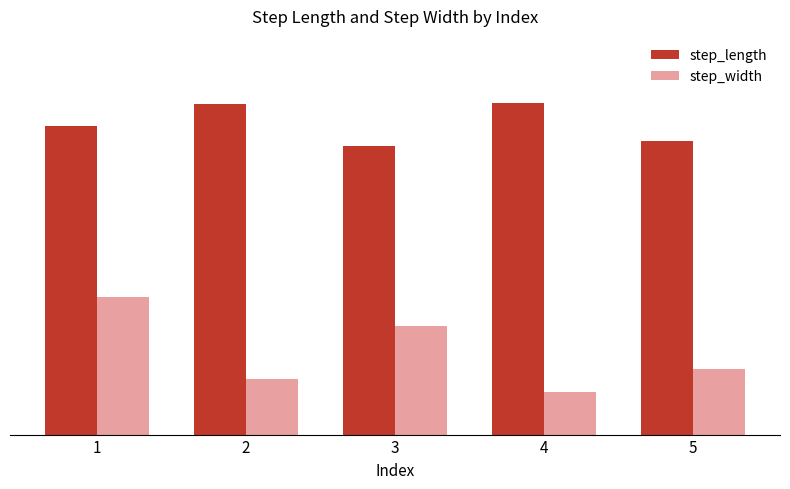

Reading left to right, what are all the values shown in this chart?

step_length: 1=0.7	2=0.7	3=0.6	4=0.7	5=0.6
step_width: 1=0.3	2=0.1	3=0.2	4=0.1	5=0.1